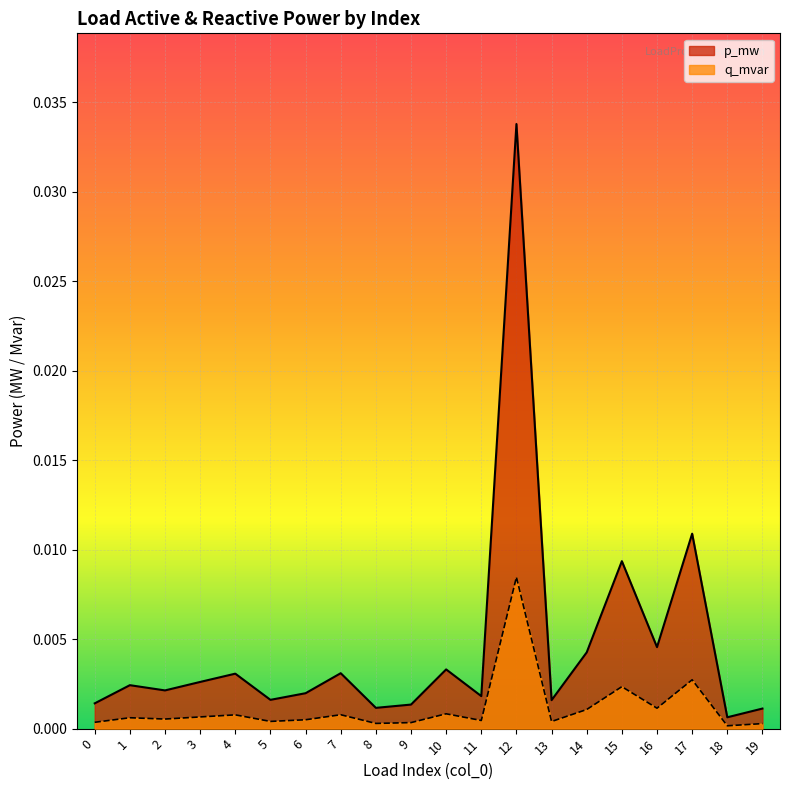

True or false: q_mvar has a value of 0.0 at 19.

True